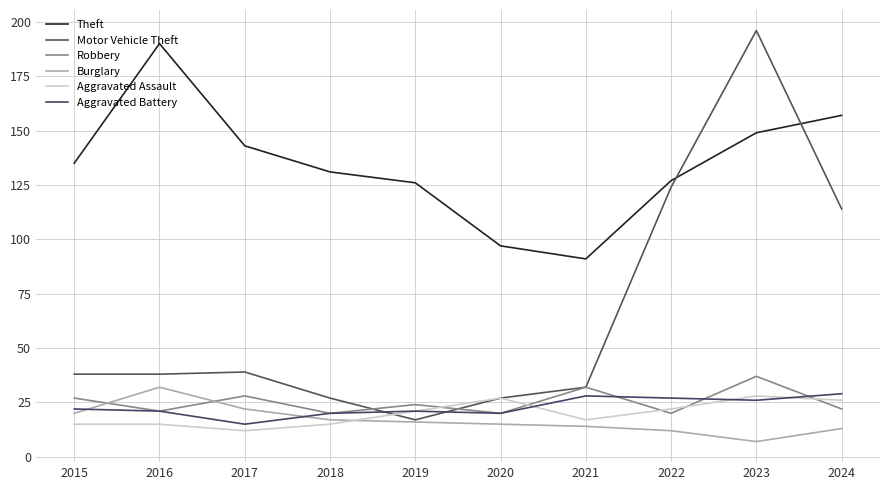

List the series in order of their peak value, lowest first.

Aggravated Assault, Aggravated Battery, Burglary, Robbery, Theft, Motor Vehicle Theft